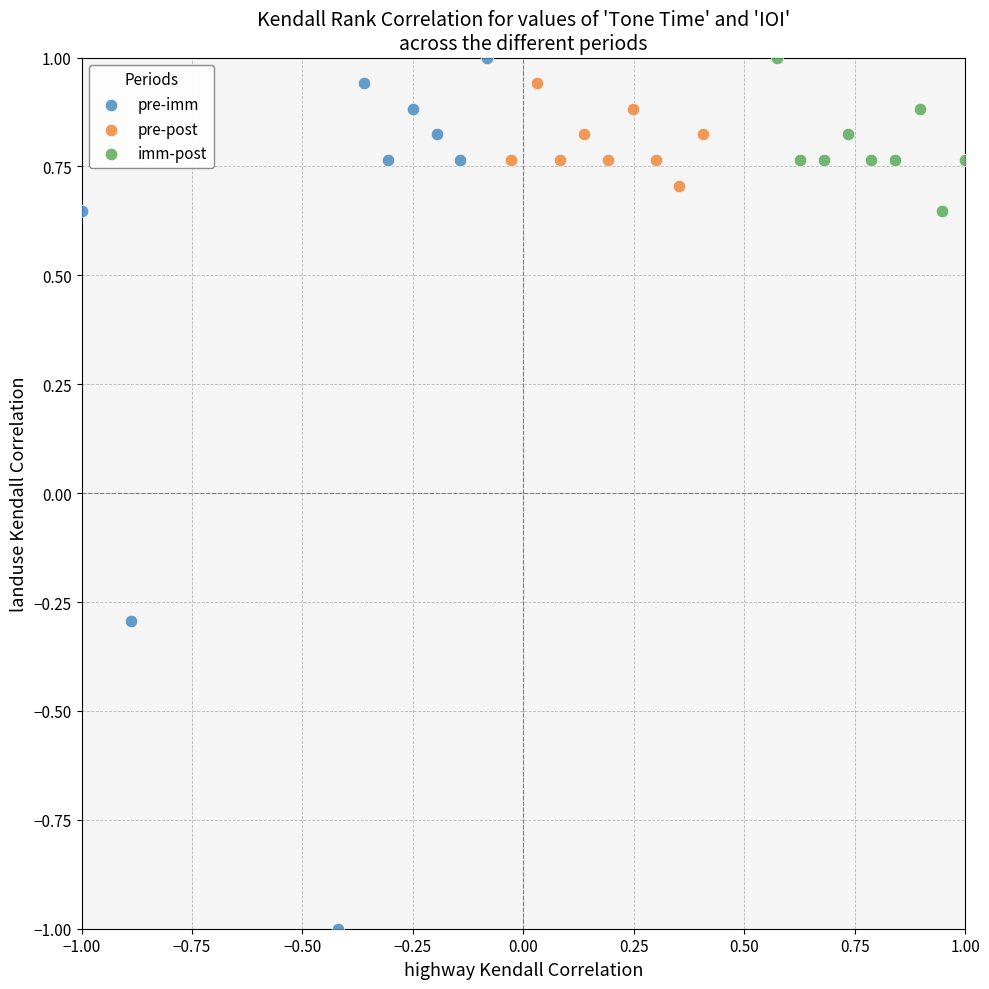

Which series has the largest Y range (max minus min)?

pre-imm